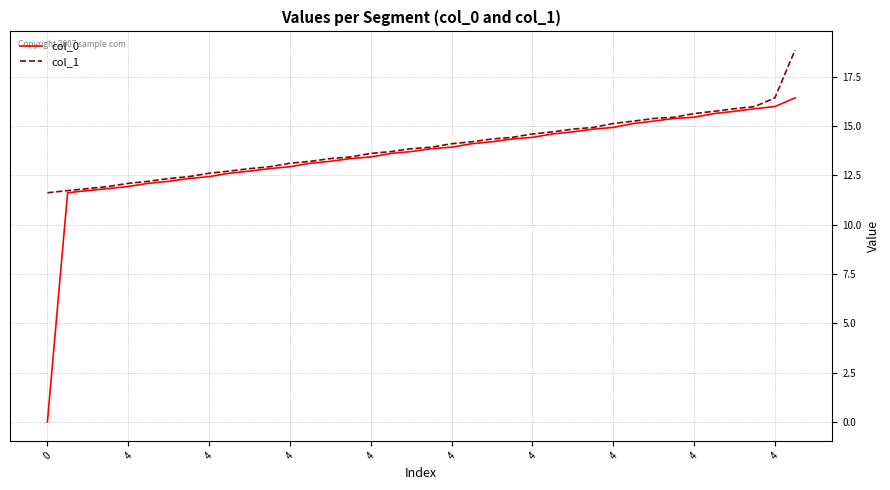

Which series has the largest range (max minus min)?

col_0